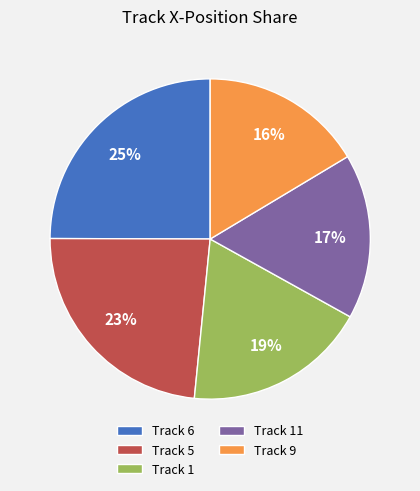

Does Track 5 account for over 50% of the chart?

No